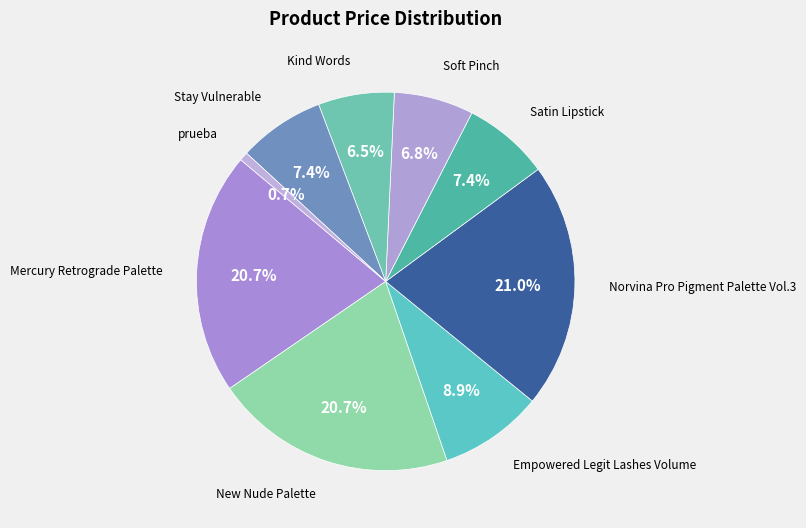

To the nearest percent, what is the difference between the largest and smallest slice percentages?

20%